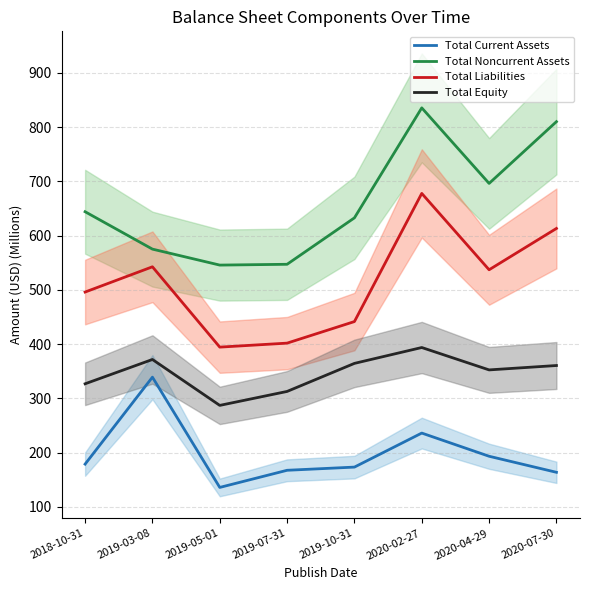

True or false: Total Equity and Total Liabilities intersect in this chart.

False